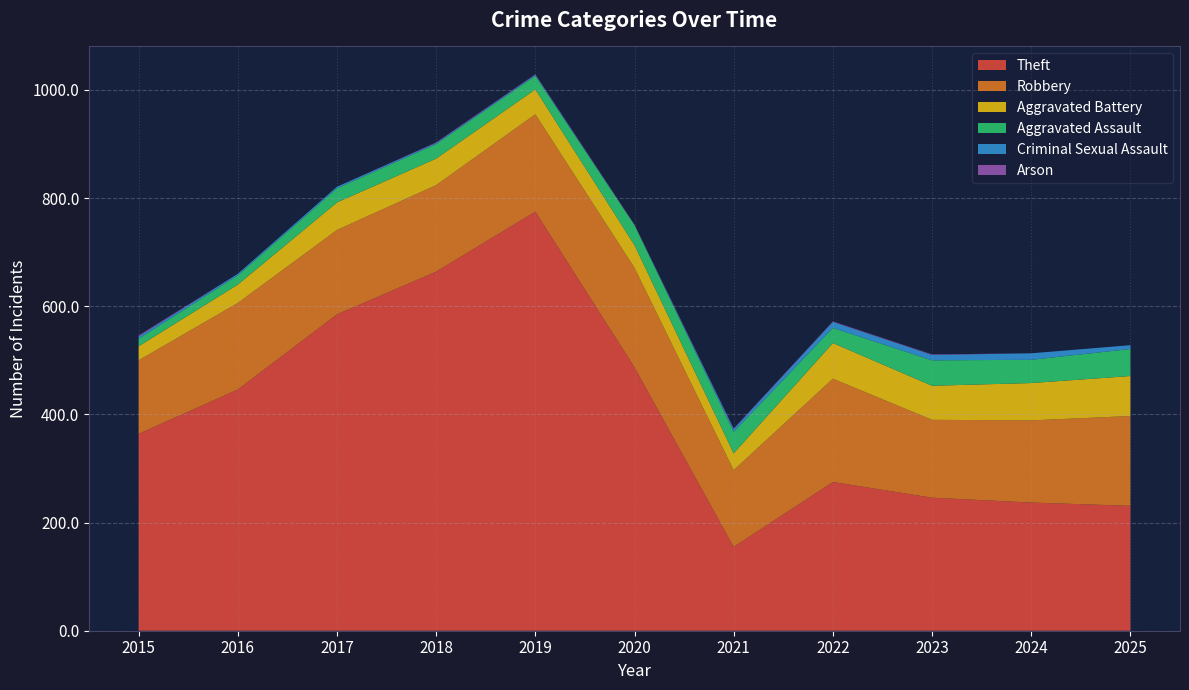

Reading left to right, transcribe all the data shown in this chart.

Theft: 364	446	585	664	775	487	155	275	246	237	231
Robbery: 136	160	156	160	180	184	142	191	144	152	166
Aggravated Battery: 26	34	51	49	46	42	31	66	63	69	74
Aggravated Assault: 14	17	26	27	25	37	40	28	47	43	50
Criminal Sexual Assault: 4	3	3	2	2	0	5	11	10	12	7
Arson: 2	0	0	1	1	1	1	1	1	0	0